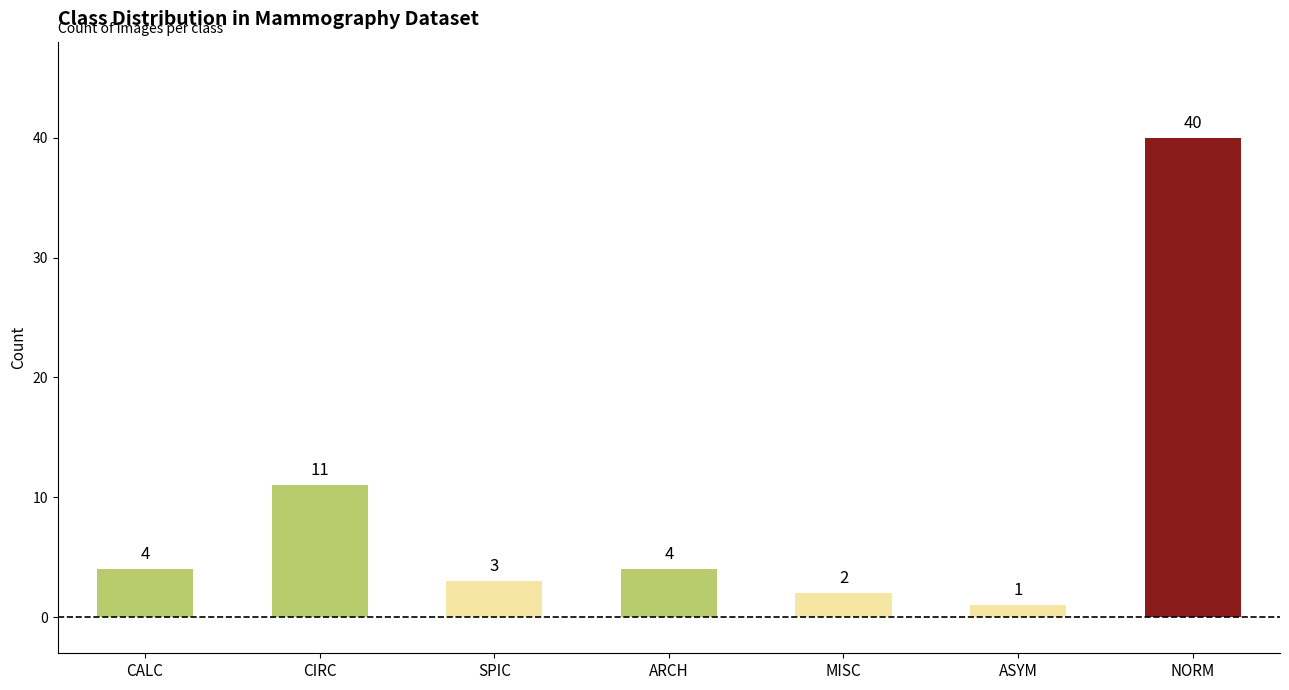

What is the maximum value shown in the chart?

40